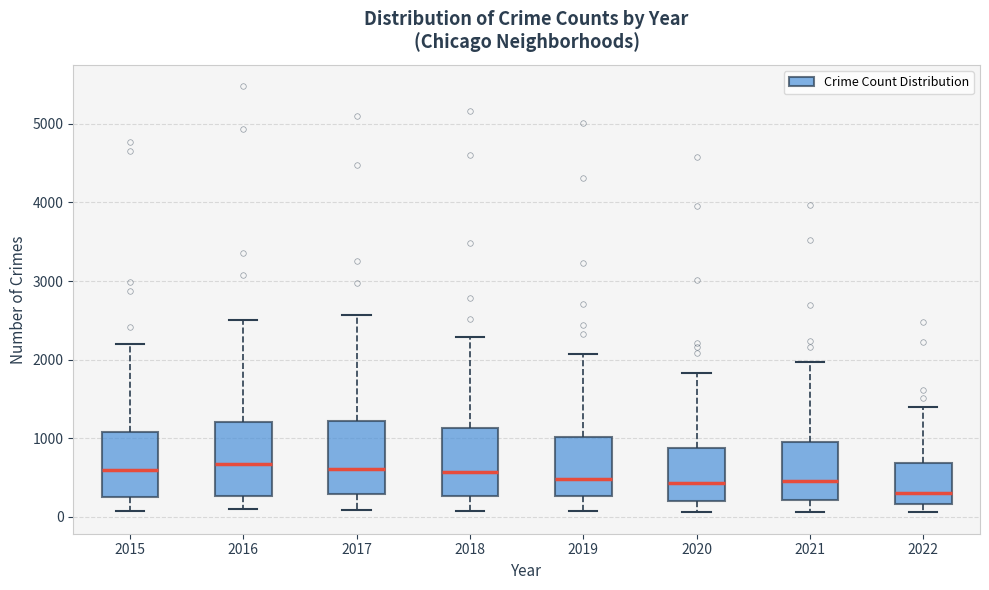

Reading left to right, transcribe this box plot: for each box, give where its median line is, the range the box spans, and where its two whiskers end, as read against the y-axis. The values are not printed on the chart, so give them approximately, as read against the axis.

2015: median 600, box 300 to 1100, whiskers 100 to 2200
2016: median 700, box 300 to 1200, whiskers 100 to 2500
2017: median 600, box 300 to 1200, whiskers 100 to 2600
2018: median 600, box 300 to 1100, whiskers 100 to 2300
2019: median 500, box 300 to 1000, whiskers 100 to 2100
2020: median 400, box 200 to 900, whiskers 100 to 1800
2021: median 500, box 200 to 1000, whiskers 100 to 2000
2022: median 300, box 200 to 700, whiskers 100 to 1400